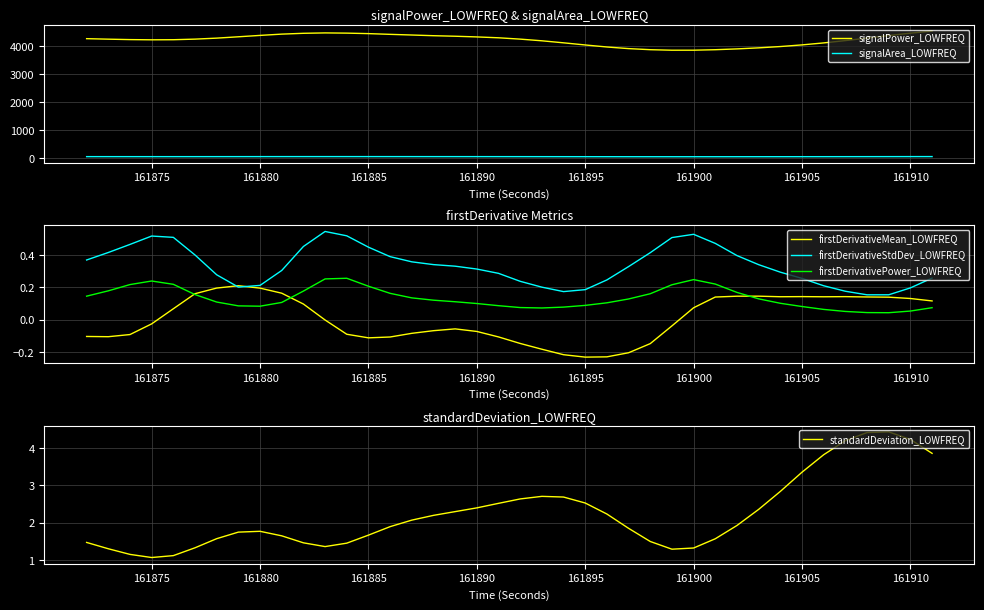

True or false: firstDerivativePower_LOWFREQ and firstDerivativeStdDev_LOWFREQ cross at least once.

False